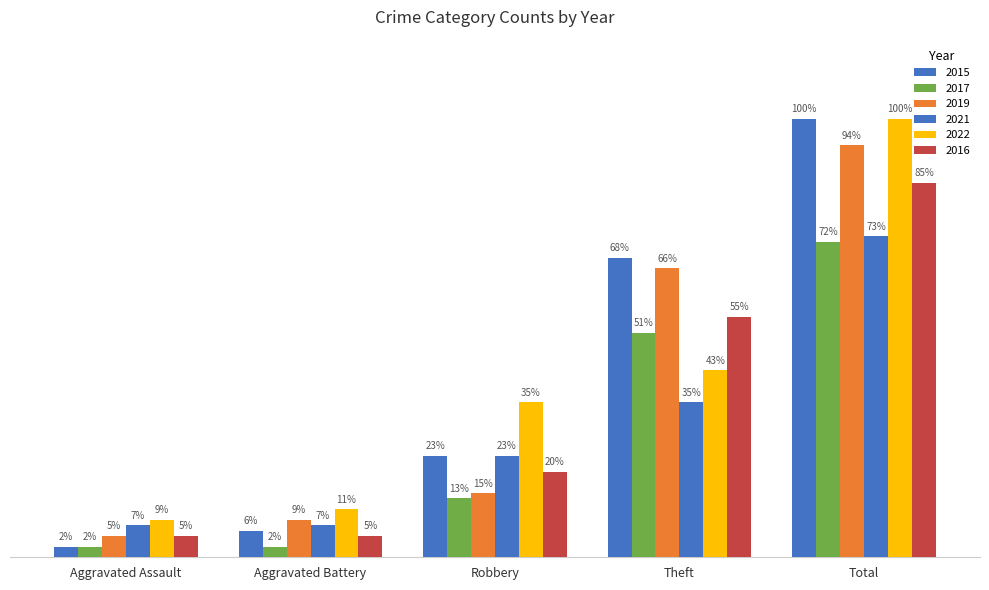

Does the chart contain any negative values?

No